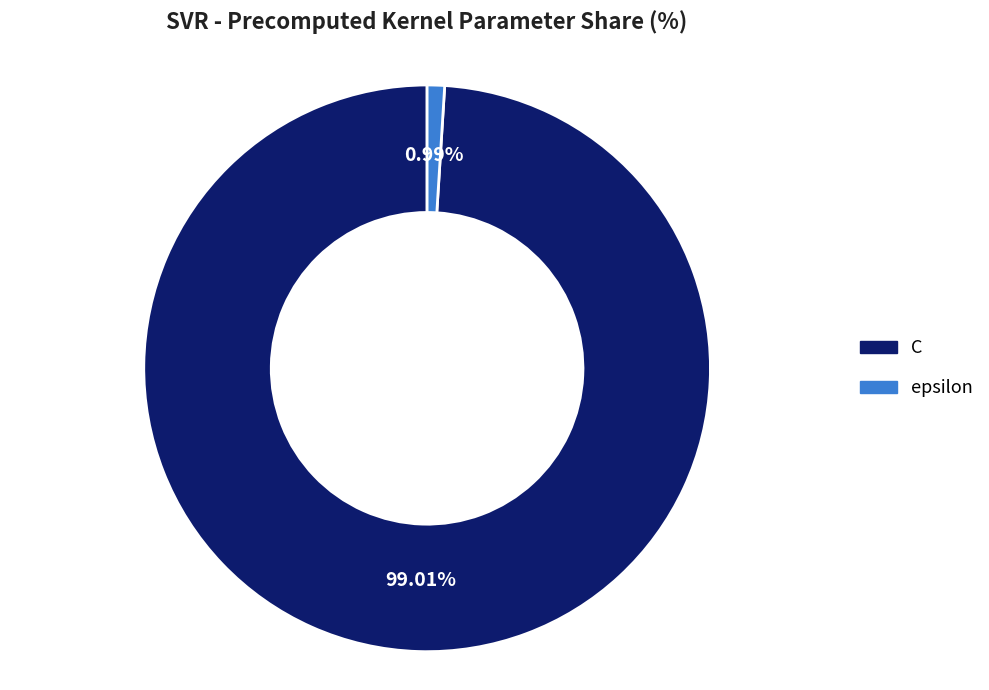

To the nearest percent, what is the average slice percentage?

50%